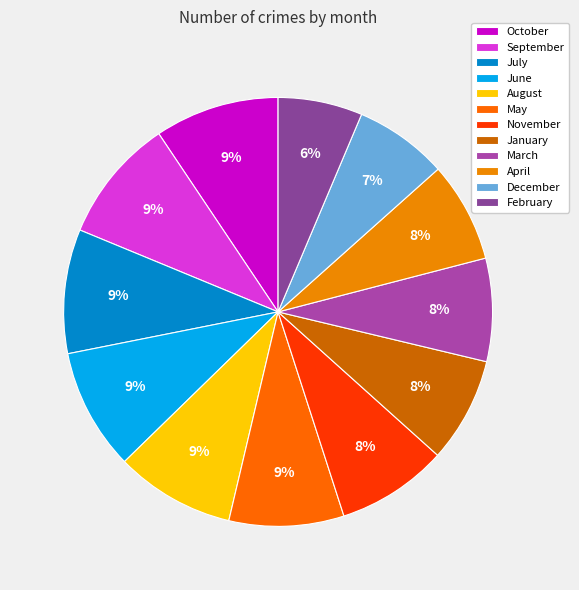

Which category has the biggest portion of the pie?

October